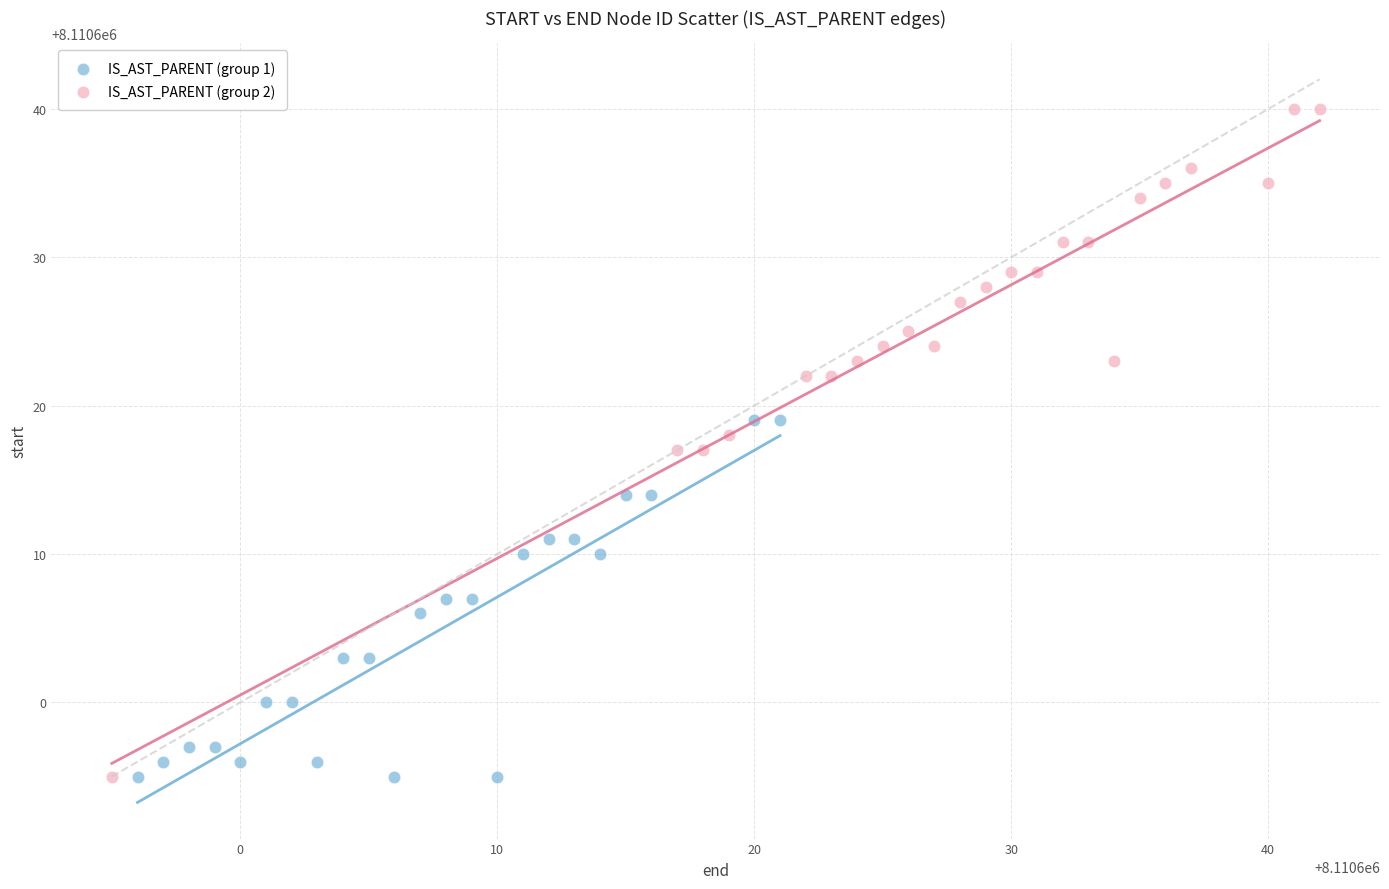

What are all the series names shown in the legend?

IS_AST_PARENT (group 1), IS_AST_PARENT (group 2)